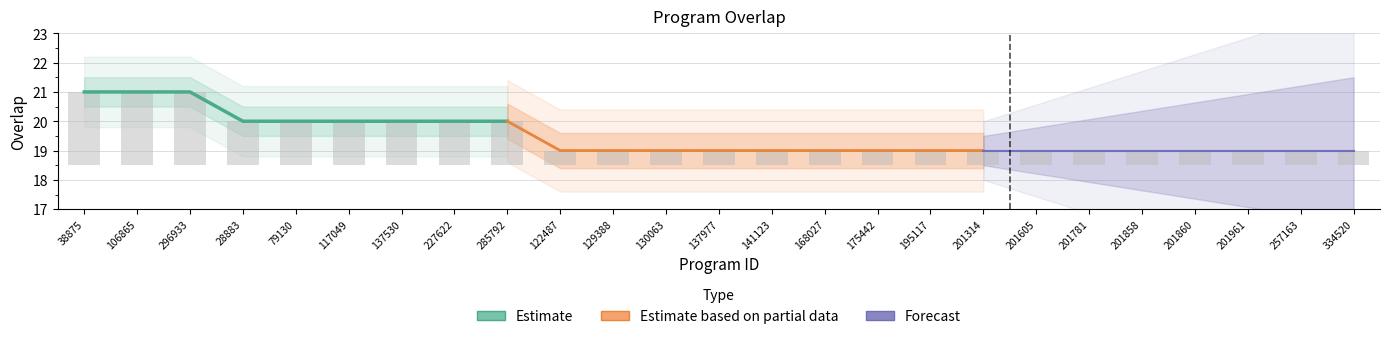

Rank the categories by value from highest to lowest.

38875, 106865, 296933, 28883, 79130, 117049, 137530, 227622, 285792, 122487, 129388, 130063, 137977, 141123, 168027, 175442, 195117, 201314, 201605, 201781, 201858, 201860, 201961, 257163, 334520